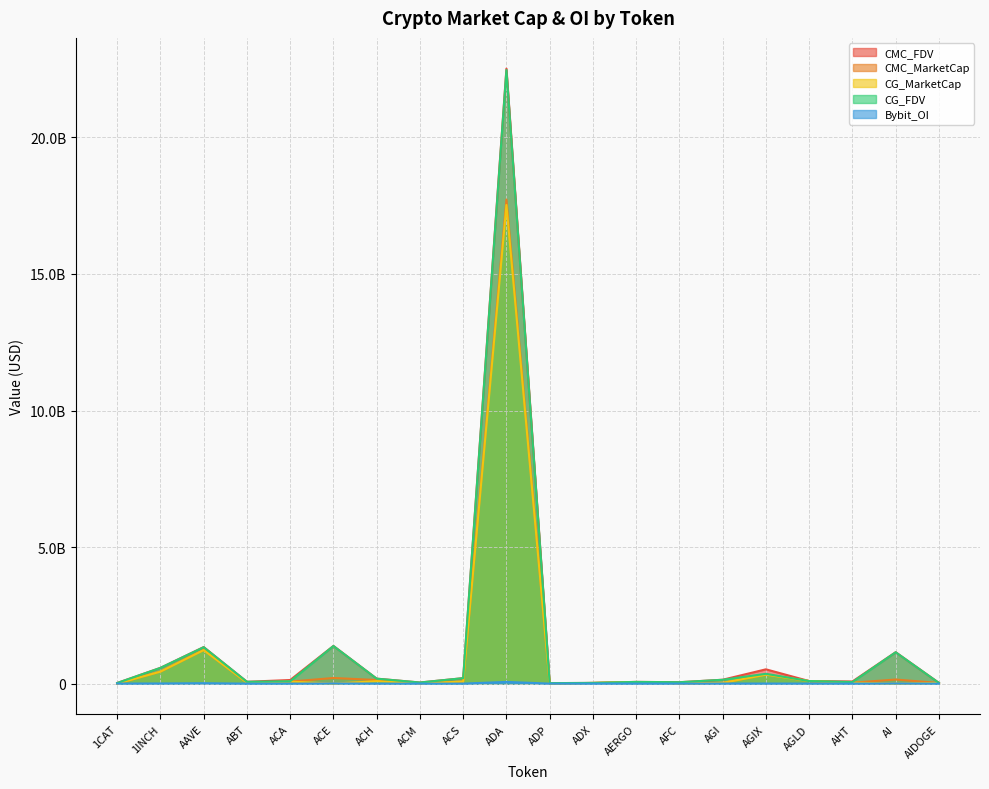

At which category does the chart reach its peak across all series?

ADA